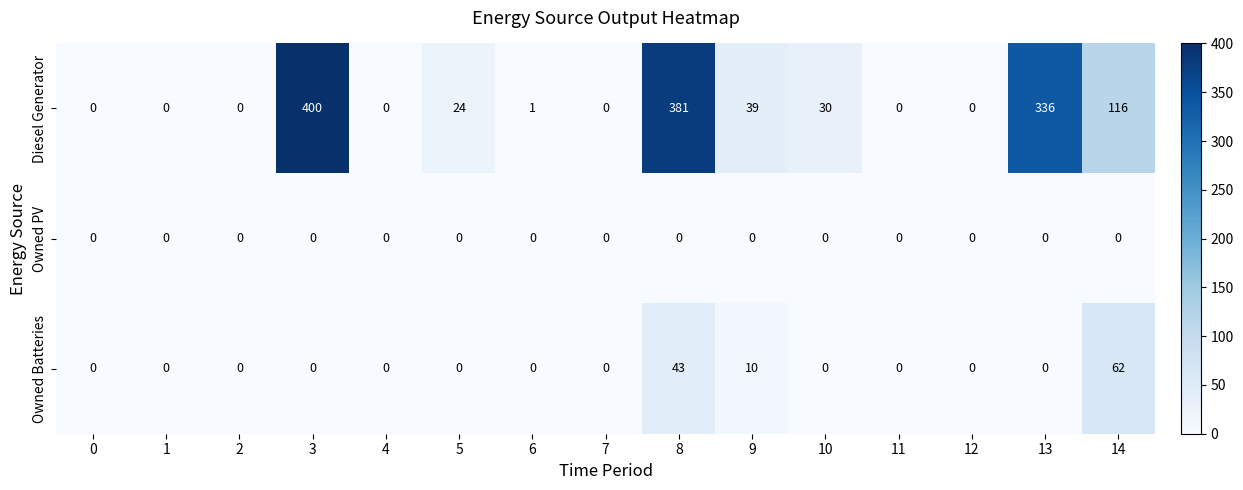

List the series in order of their peak value, highest first.

Diesel Generator, Owned Batteries, Owned PV